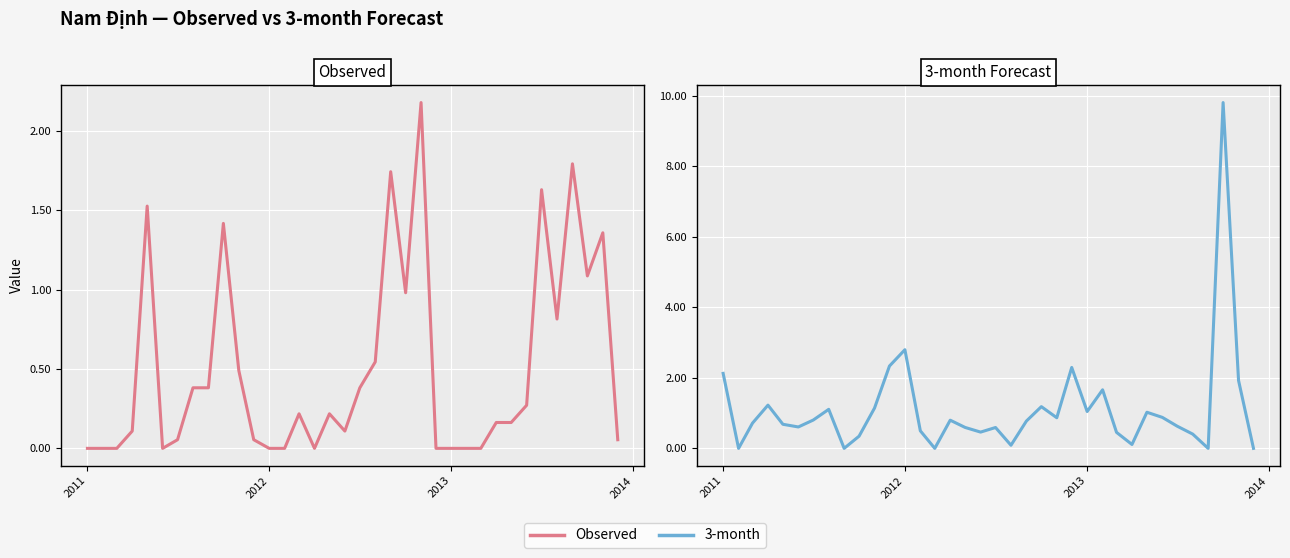

How many positive values does the 3-month series have?

31